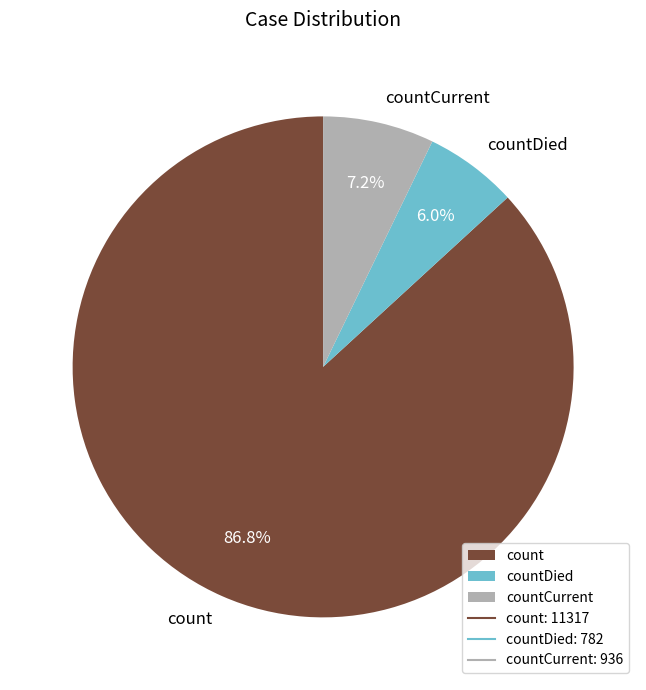

What portion of the pie excludes countCurrent?

92.8%